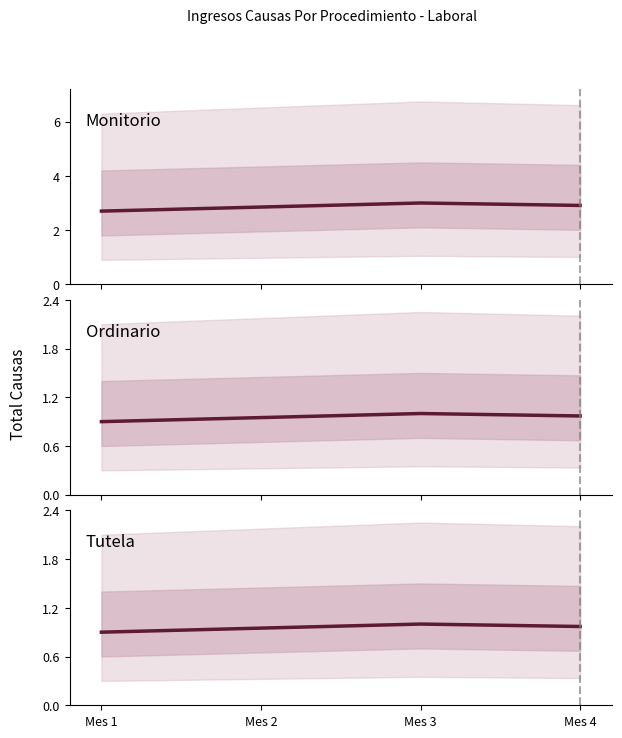

What is the difference between the maximum and second lowest values in the Ordinario series?

0.1